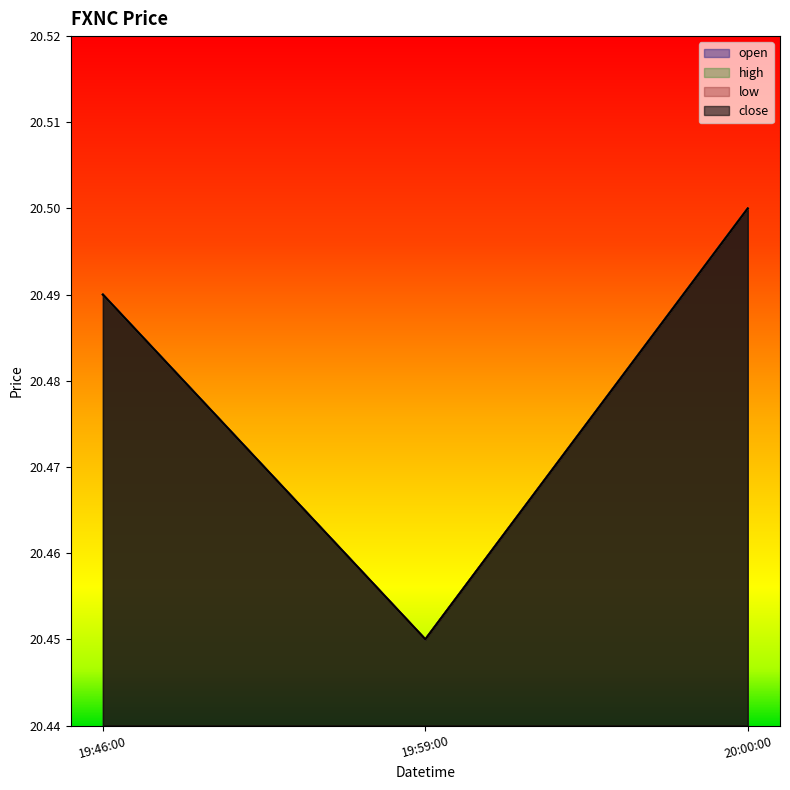

Between 19:59:00 and 20:00:00, which series saw the biggest shift?

open